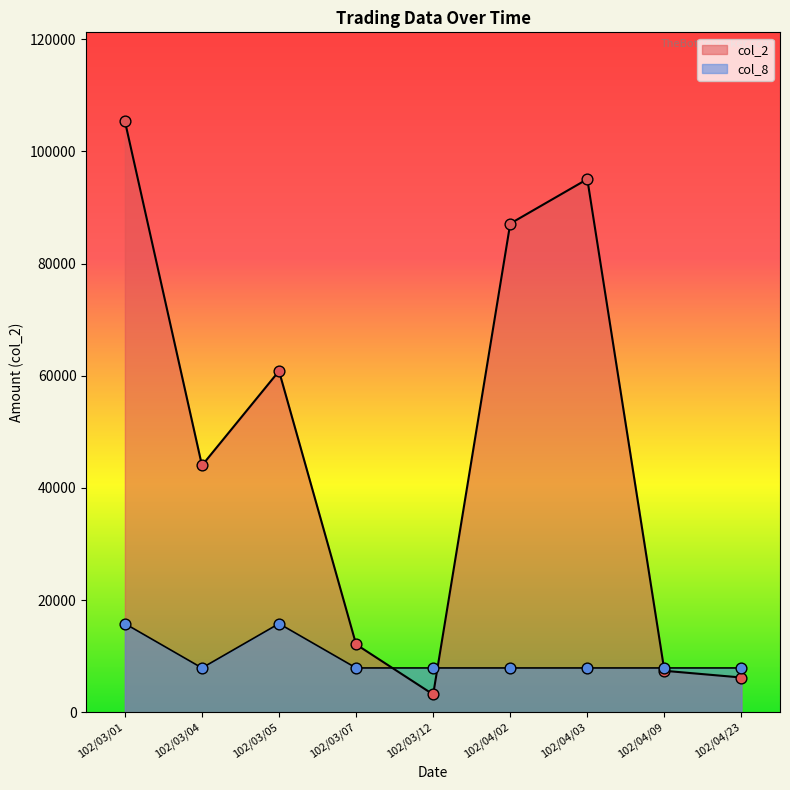

Which series has the largest total across all categories?

col_2